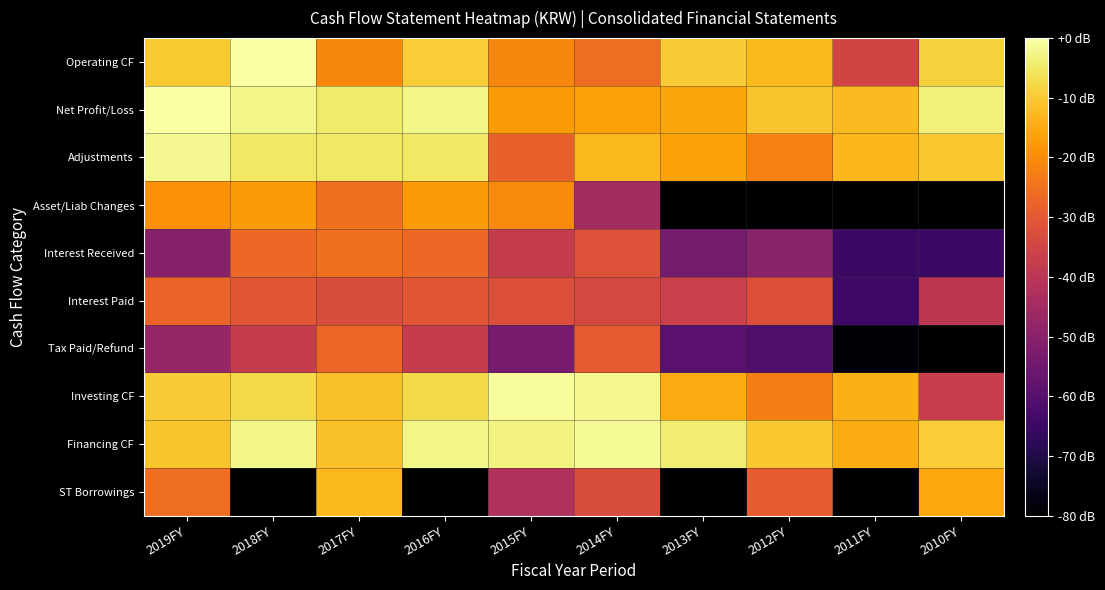

At which category is the sum across all series the highest?

2017FY